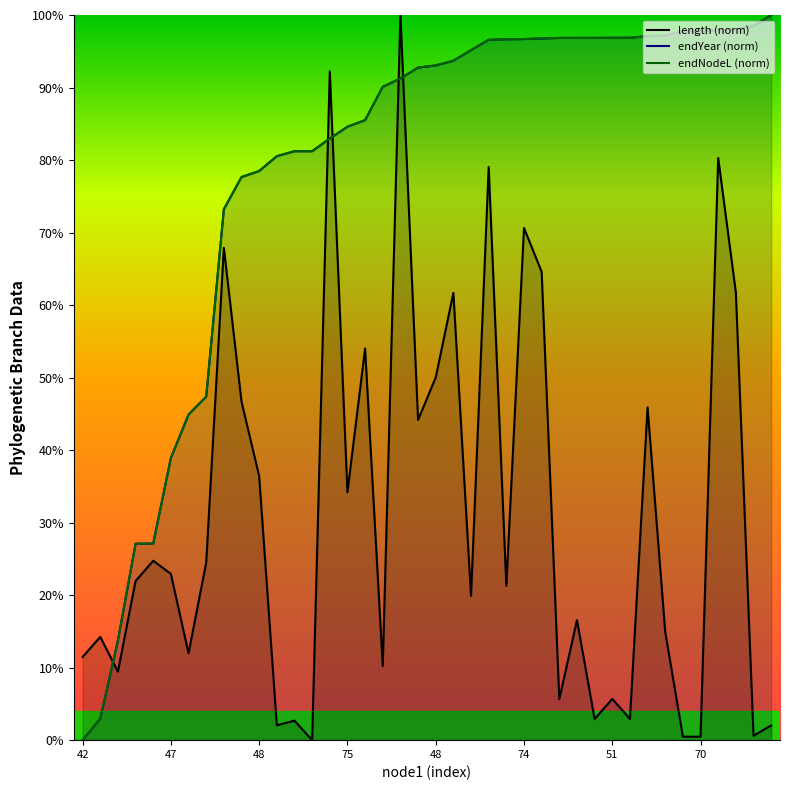

At which category is the sum across all series the highest?

18